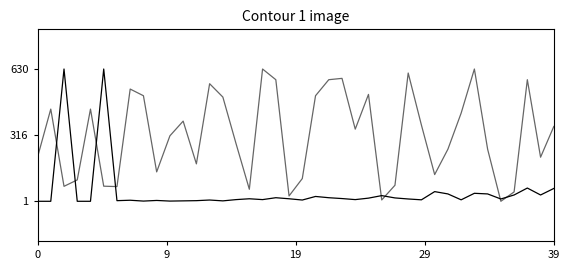

Is this an area chart (filled region under the line)?

No